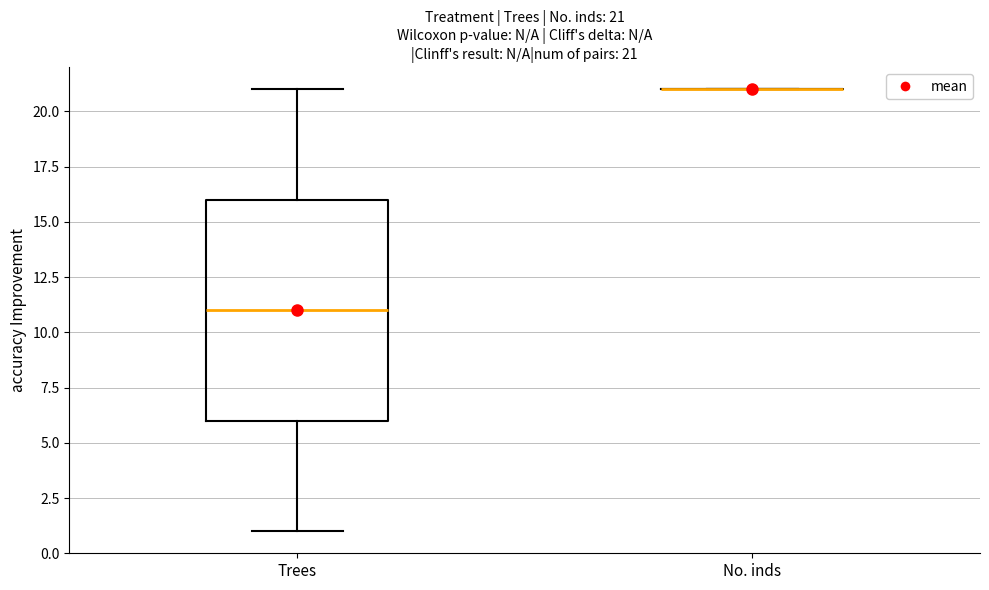

Comparing the boxes themselves (not the whiskers), which one is the tallest?

Trees